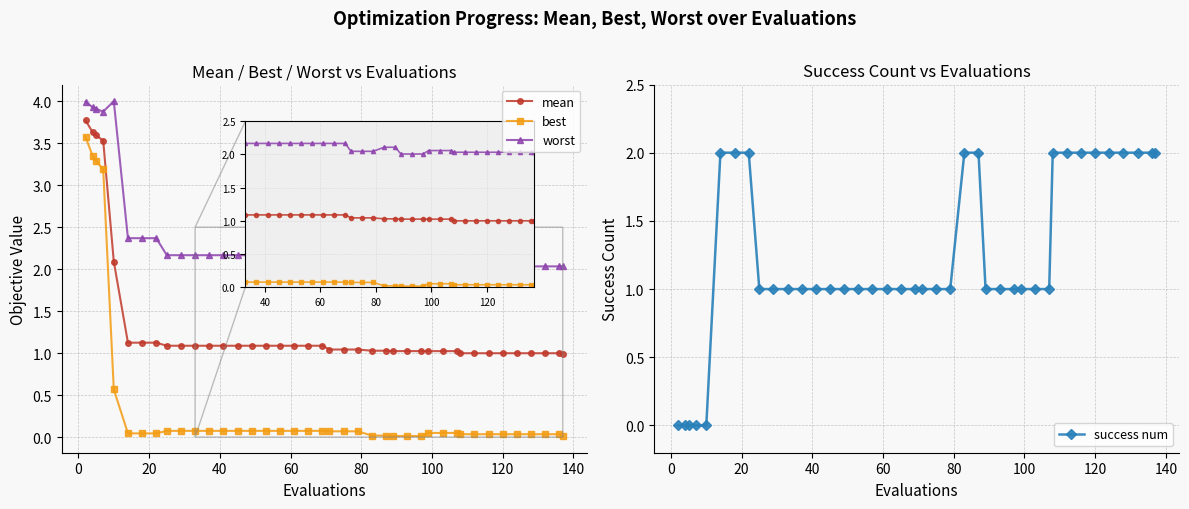

Count the number of data series in this chart.

4